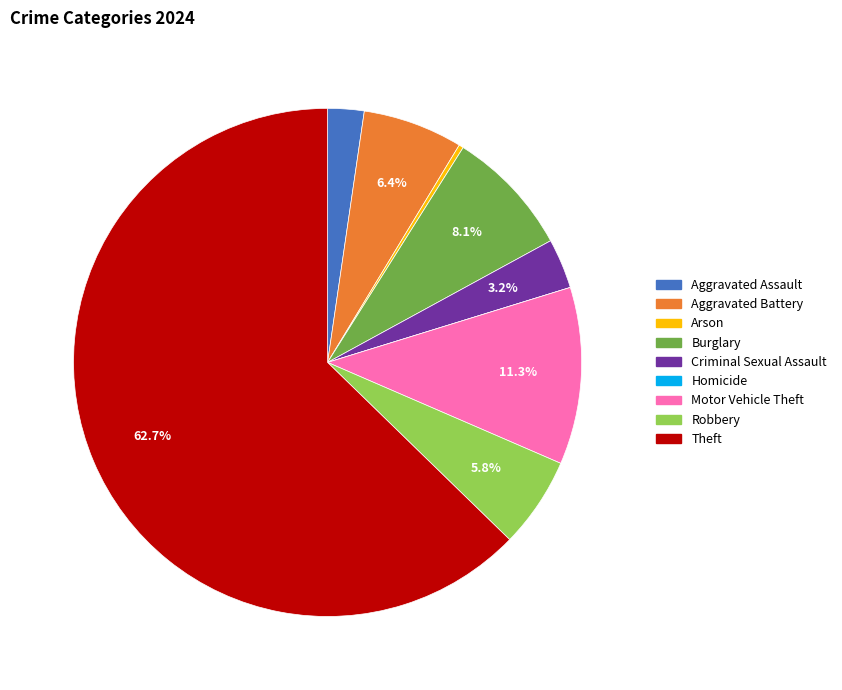

To the nearest percent, what percentage of the pie is Robbery?

6%